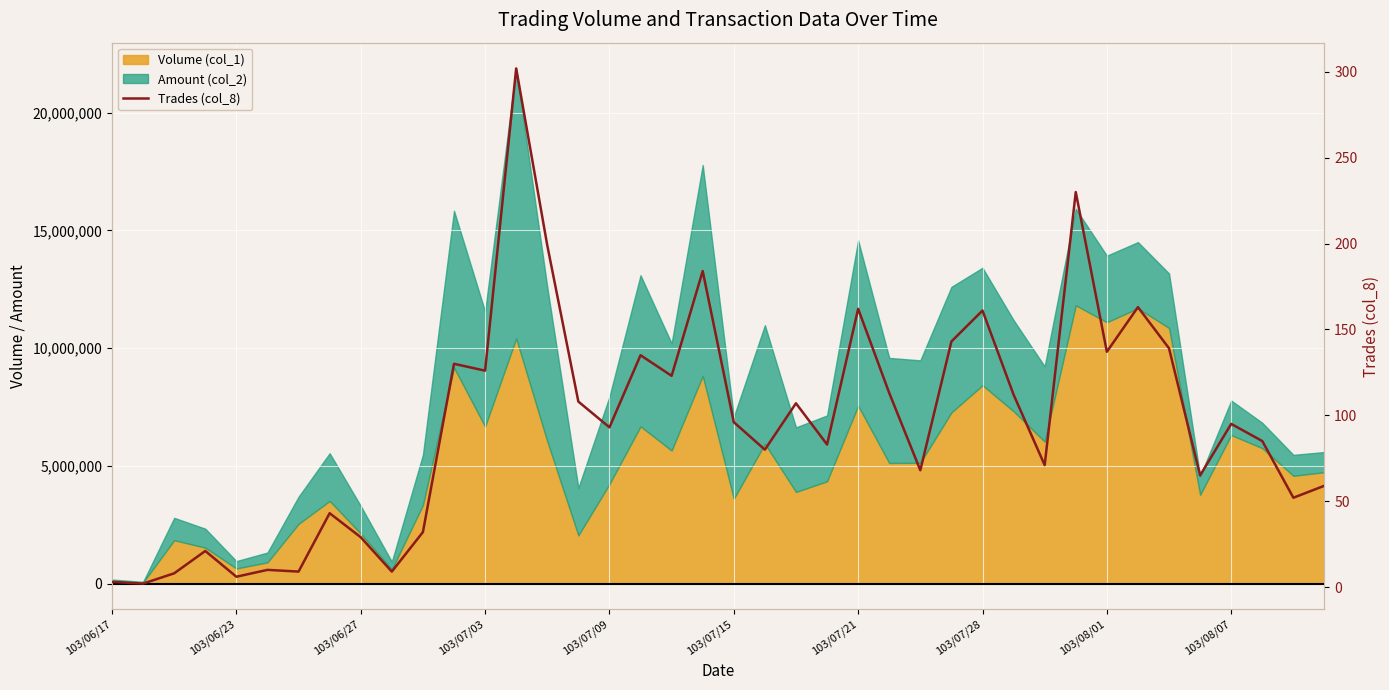

Reading left to right, list all the values displayed in this chart.

3	2	8	21	6	10	9	43	29	9	32	130	126	302	199	108	93	135	123	184	96	80	107	83	162	113	68	143	161	112	71	230	137	163	139	65	95	85	52	59